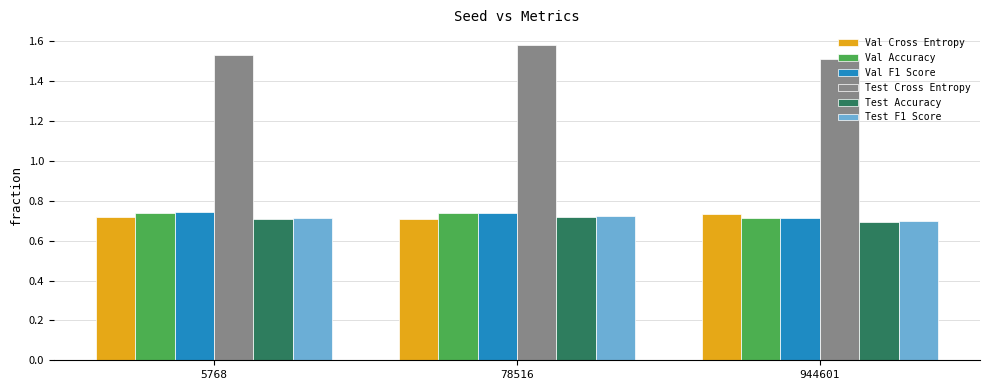

Which series has the largest total across all categories?

Test Cross Entropy